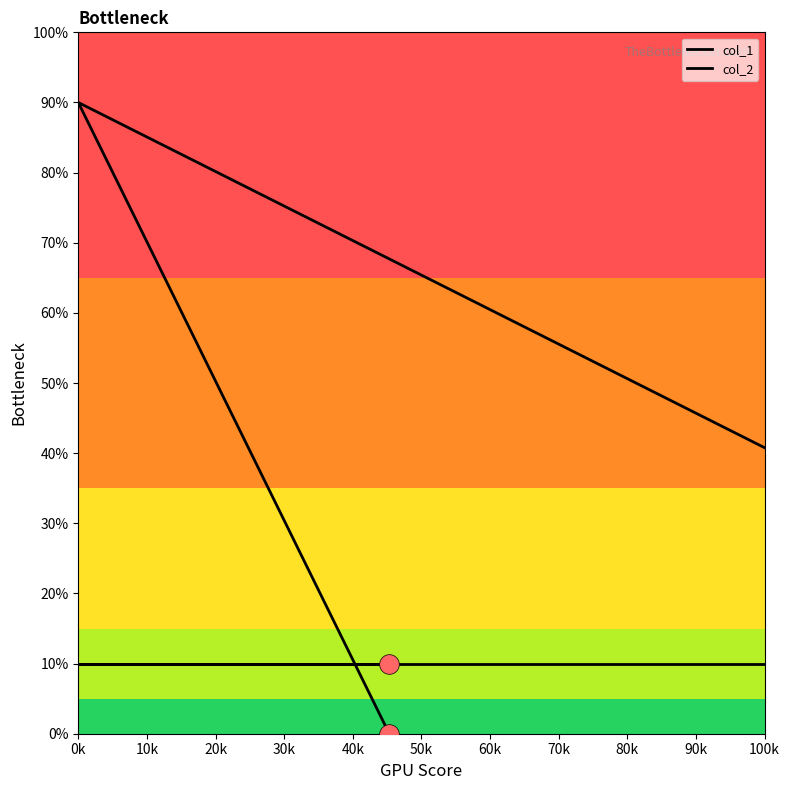

What are all the series names shown in the legend?

col_1, col_2